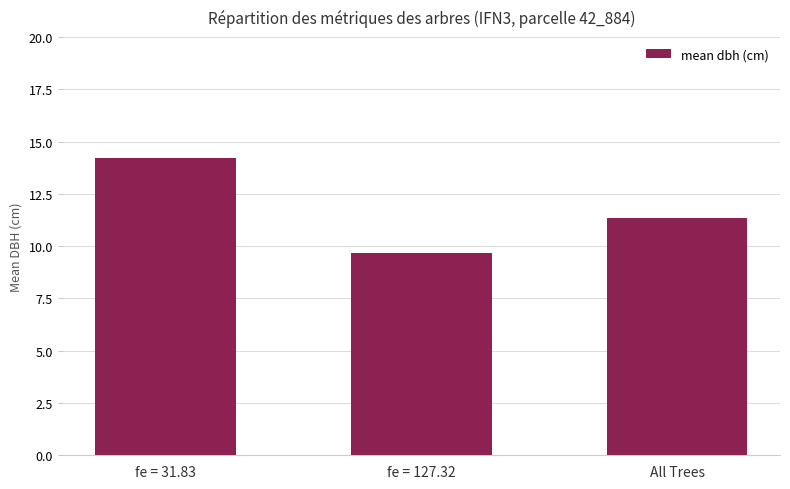

Is it true that the value at All Trees is 5.3?

False